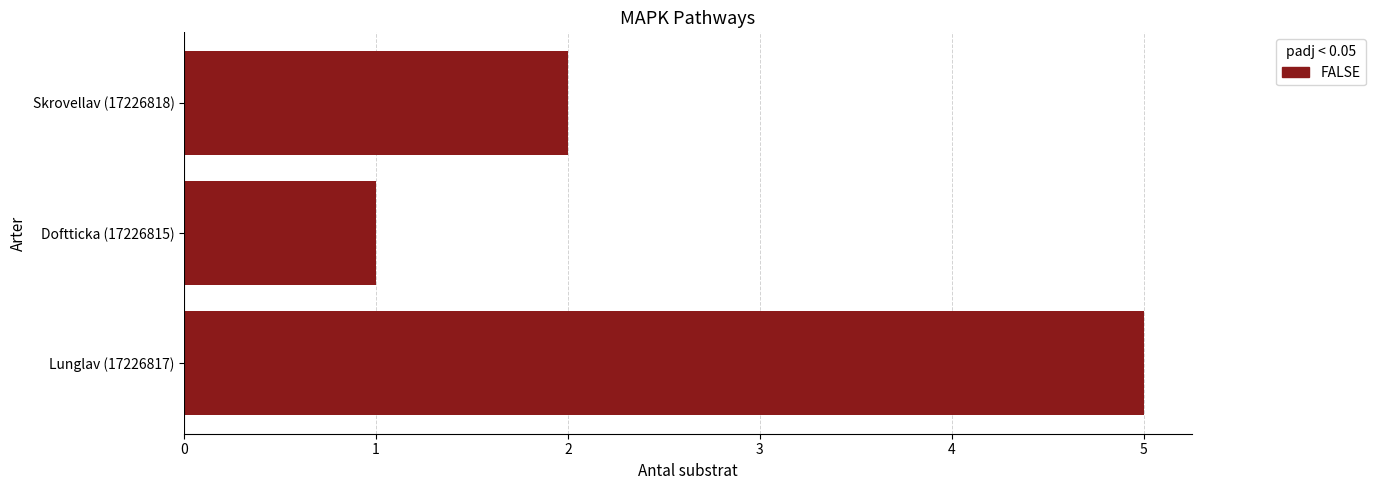

Reading top to bottom, transcribe all the data shown in this chart.

2	1	5